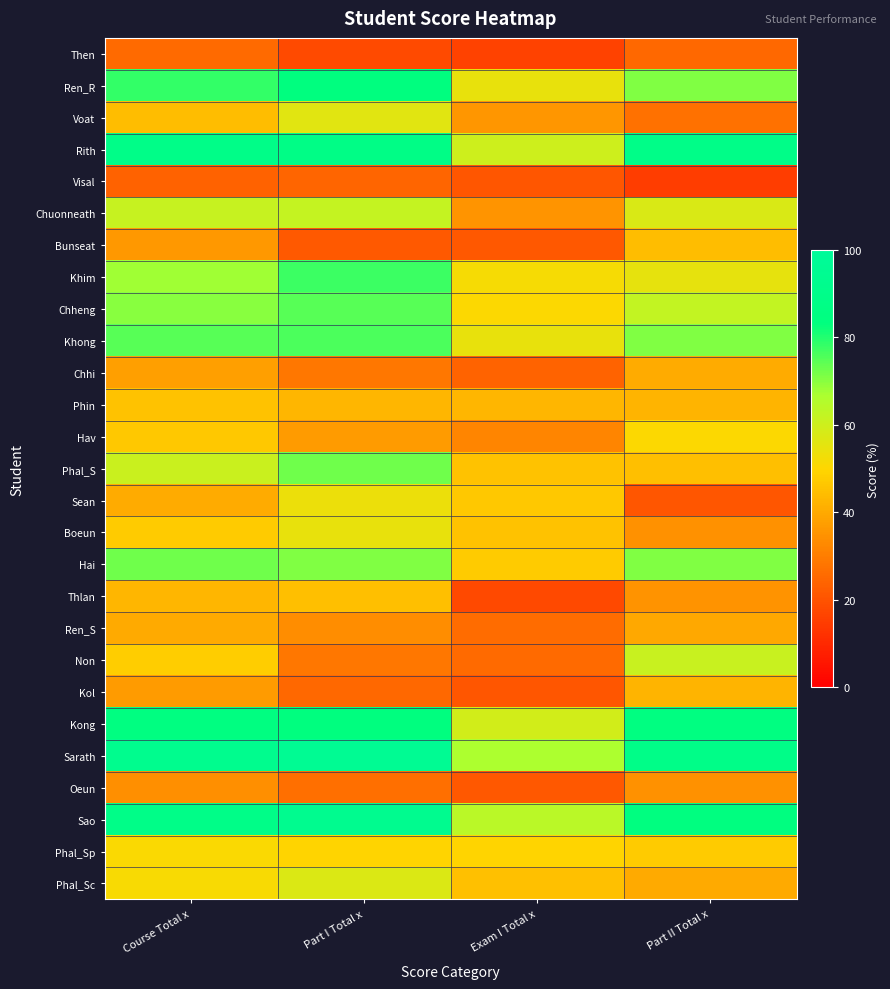

Reading left to right, extract all data points from this chart.

Then: Course Total x=25.5	Part I Total x=18.1	Exam I Total x=16.4	Part II Total x=25.1
Ren_R: Course Total x=78.2	Part I Total x=83.4	Exam I Total x=54.7	Part II Total x=70.8
Voat: Course Total x=44.5	Part I Total x=56.1	Exam I Total x=35.8	Part II Total x=27.1
Rith: Course Total x=89.1	Part I Total x=88.0	Exam I Total x=59.8	Part II Total x=89.0
Visal: Course Total x=23.6	Part I Total x=24.2	Exam I Total x=20.9	Part II Total x=14.9
Chuonneath: Course Total x=61.7	Part I Total x=61.8	Exam I Total x=35.3	Part II Total x=57.6
Bunseat: Course Total x=36.3	Part I Total x=21.6	Exam I Total x=21.5	Part II Total x=44.3
Khim: Course Total x=67.9	Part I Total x=77.4	Exam I Total x=51.6	Part II Total x=55.0
Chheng: Course Total x=70.0	Part I Total x=74.8	Exam I Total x=50.6	Part II Total x=62.1
Khong: Course Total x=74.7	Part I Total x=75.9	Exam I Total x=54.7	Part II Total x=70.8
Chhi: Course Total x=37.9	Part I Total x=28.7	Exam I Total x=24.0	Part II Total x=40.5
Phin: Course Total x=45.4	Part I Total x=42.9	Exam I Total x=42.9	Part II Total x=42.2
Hav: Course Total x=46.6	Part I Total x=37.0	Exam I Total x=31.7	Part II Total x=50.5
Phal_S: Course Total x=60.7	Part I Total x=72.6	Exam I Total x=45.5	Part II Total x=44.6
Sean: Course Total x=40.5	Part I Total x=53.9	Exam I Total x=46.5	Part II Total x=20.8
Boeun: Course Total x=47.3	Part I Total x=54.6	Exam I Total x=45.5	Part II Total x=34.5
Hai: Course Total x=72.4	Part I Total x=70.9	Exam I Total x=47.5	Part II Total x=70.9
Thlan: Course Total x=42.8	Part I Total x=44.7	Exam I Total x=17.9	Part II Total x=34.9
Ren_S: Course Total x=40.0	Part I Total x=33.9	Exam I Total x=26.1	Part II Total x=39.8
Non: Course Total x=47.8	Part I Total x=28.9	Exam I Total x=25.6	Part II Total x=61.3
Kol: Course Total x=37.0	Part I Total x=25.2	Exam I Total x=20.9	Part II Total x=42.2
Kong: Course Total x=84.8	Part I Total x=83.2	Exam I Total x=59.3	Part II Total x=84.8
Sarath: Course Total x=92.8	Part I Total x=95.9	Exam I Total x=66.4	Part II Total x=88.9
Oeun: Course Total x=34.2	Part I Total x=26.9	Exam I Total x=21.5	Part II Total x=34.5
Sao: Course Total x=89.2	Part I Total x=93.0	Exam I Total x=63.9	Part II Total x=84.2
Phal_Sp: Course Total x=51.0	Part I Total x=49.6	Exam I Total x=49.6	Part II Total x=47.4
Phal_Sc: Course Total x=51.3	Part I Total x=57.4	Exam I Total x=45.0	Part II Total x=40.1